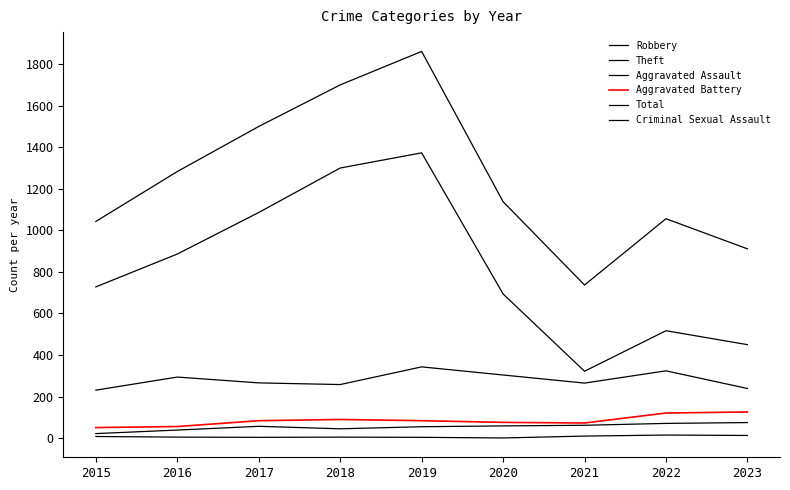

How many values in the Total series are below 1138?

4